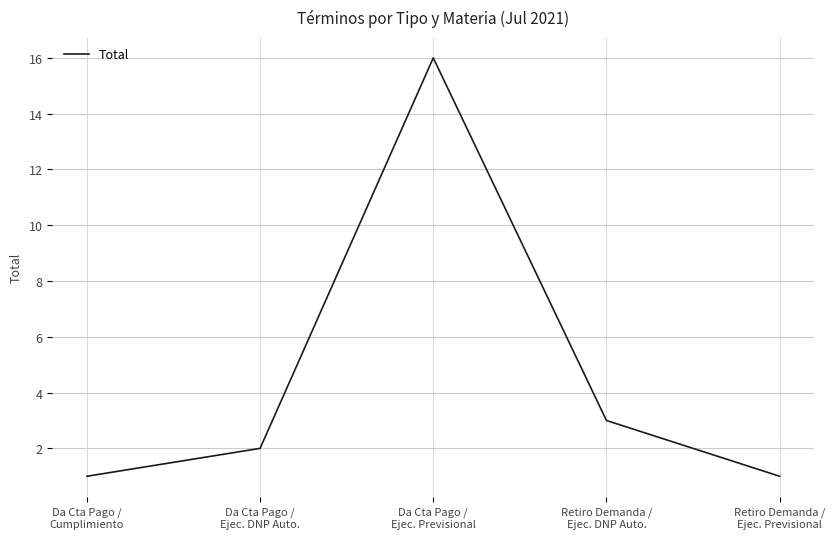

What is the difference between the values at Da Cta Pago /
Ejec. DNP Auto. and Da Cta Pago /
Ejec. Previsional?

14